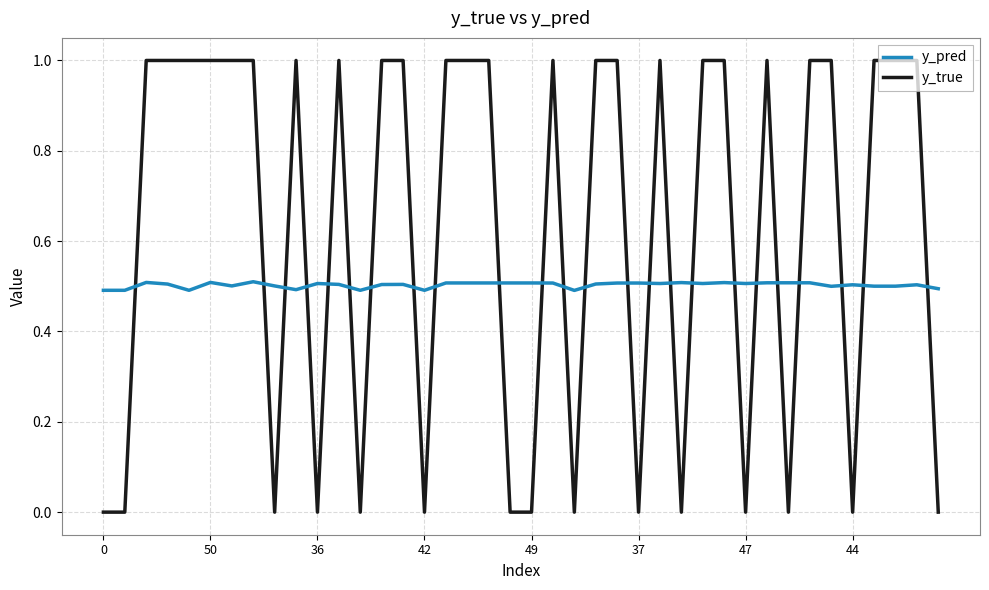

How many distinct data groups are displayed?

2